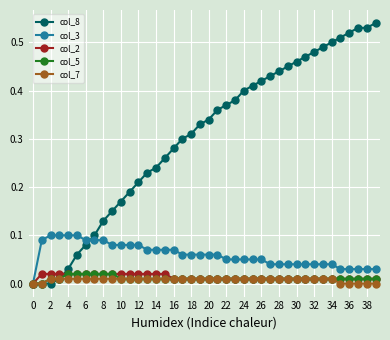

True or false: col_2 and col_8 cross at least once.

True